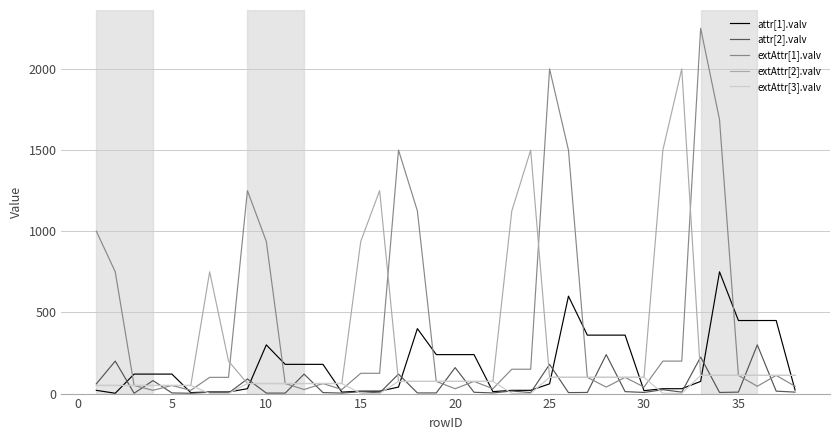

Which series has the largest total across all categories?

extAttr[1].valv